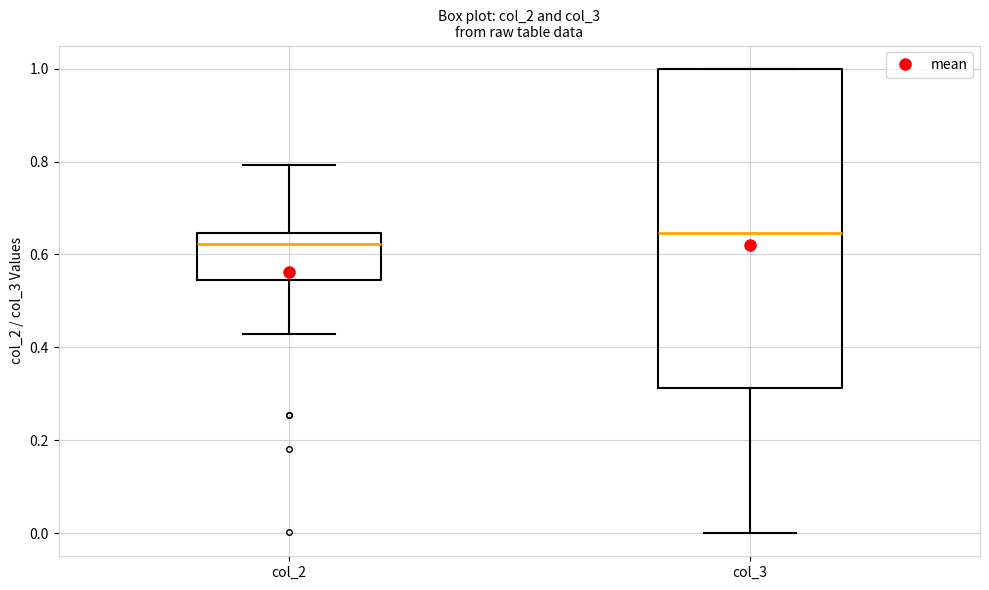

Where does the lower whisker of the box for col_2 end on the y-axis? The values are not printed on the chart, so give them approximately, as read against the axis.

0.42